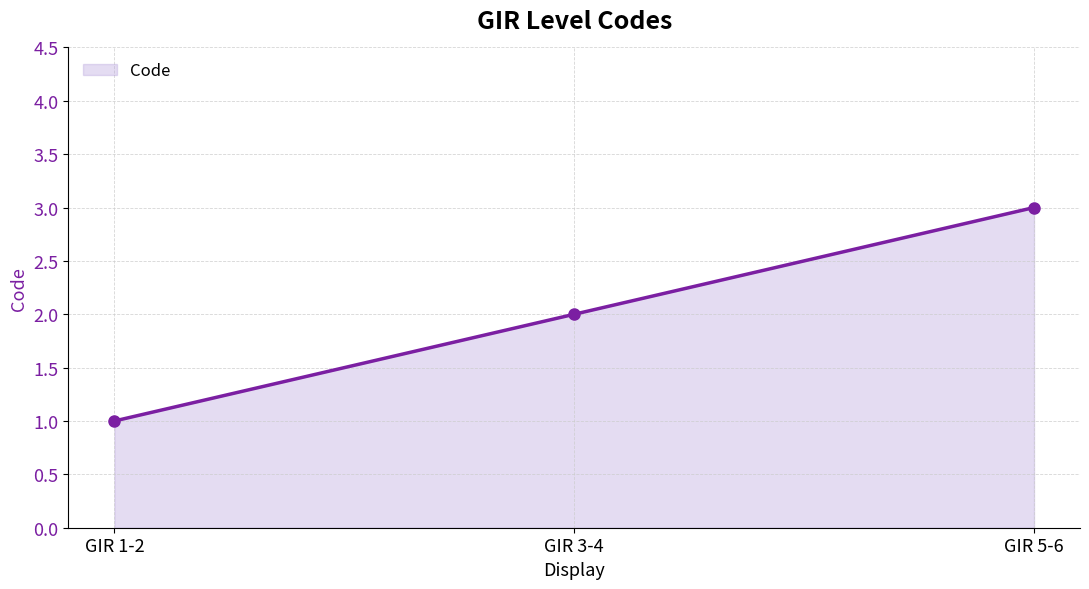

Which label corresponds to the largest value in the chart?

GIR 5-6